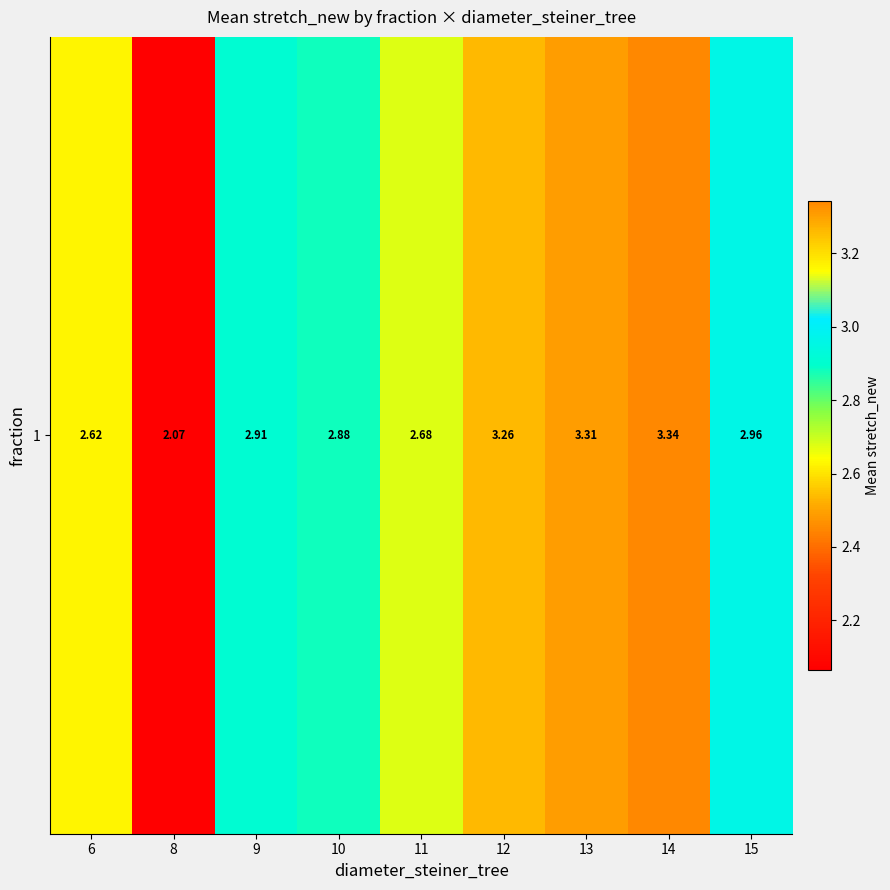

The chart shows a value of 1.2 at 14. True or false?

False